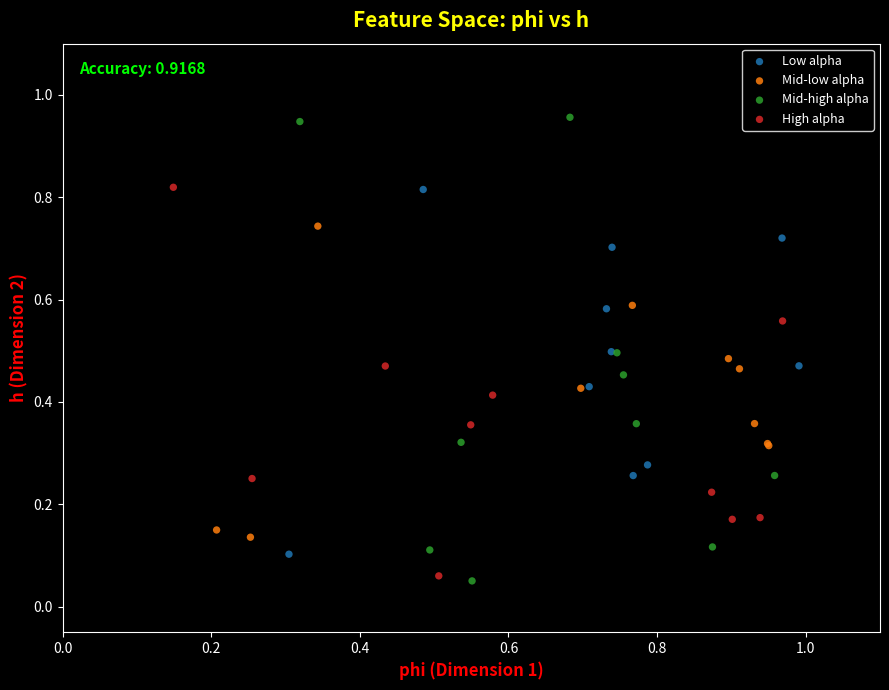

Which series reaches the minimum Y coordinate?

Mid-high alpha